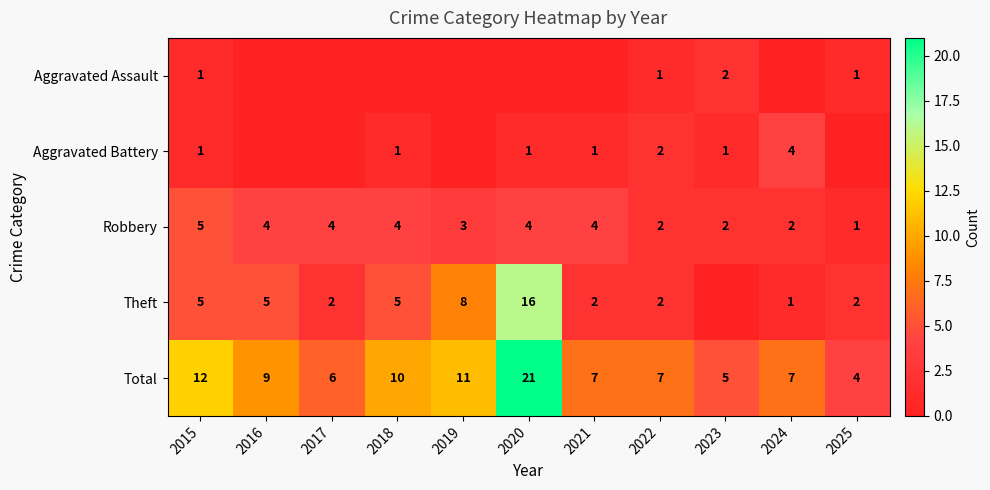

What is the difference between the highest and lowest values at 2019?

11